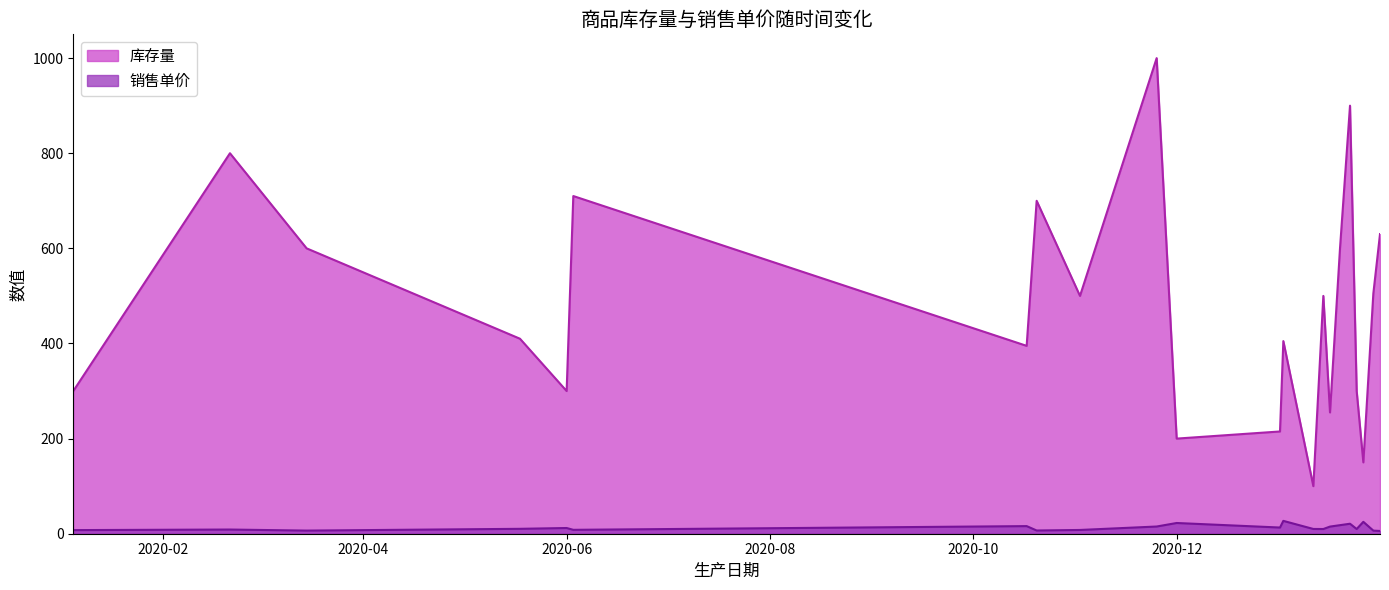

Which label corresponds to the smallest value in the chart?

2021-01-31